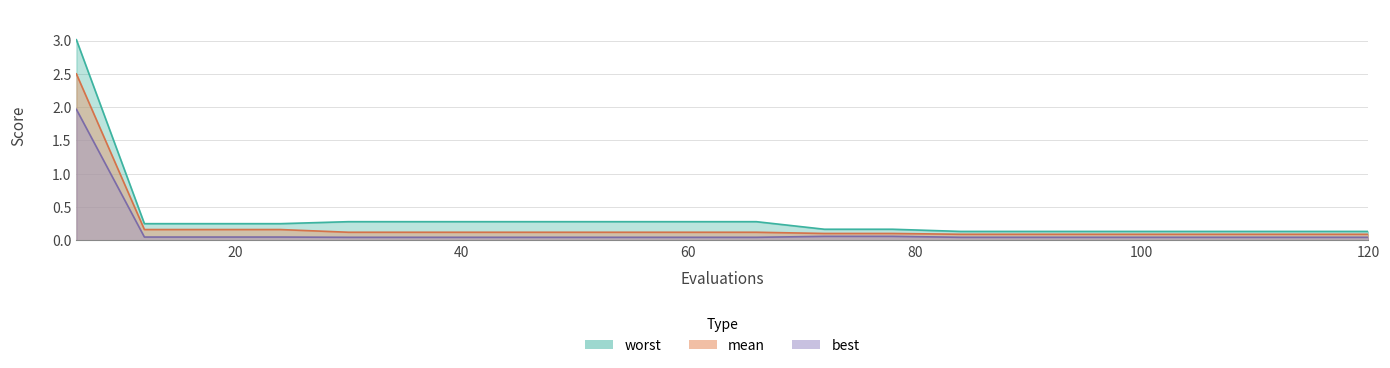

How many lines are shown in the chart?

3